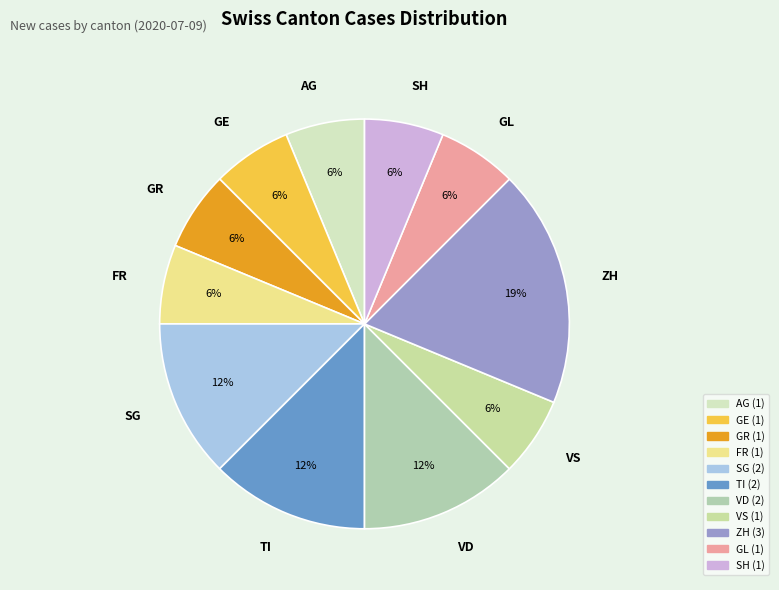

Count the number of slices in the pie.

11